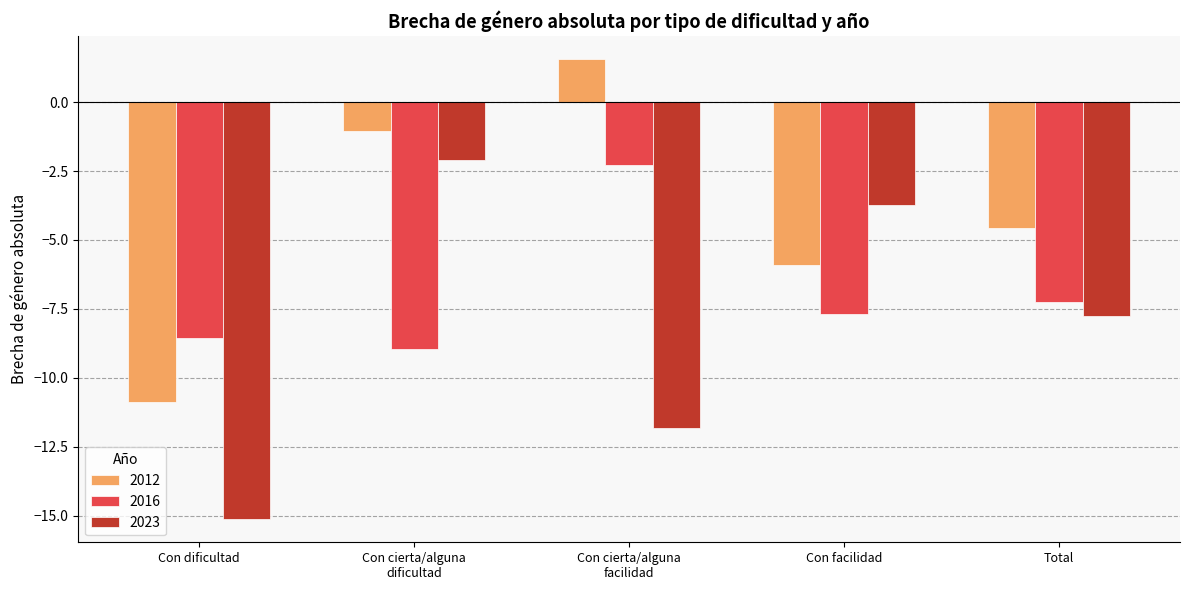

True or false: 2012 has a value of -5.9 at Con facilidad.

True